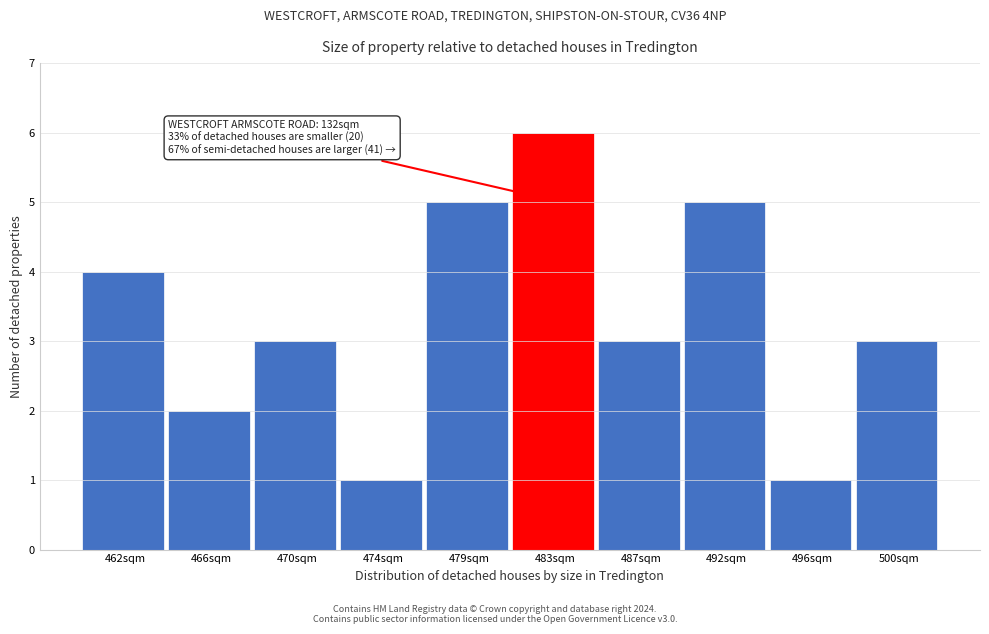

Reading left to right, extract all data points from this chart.

462sqm=4	466sqm=2	470sqm=3	474sqm=1	479sqm=5	483sqm=6	487sqm=3	492sqm=5	496sqm=1	500sqm=3